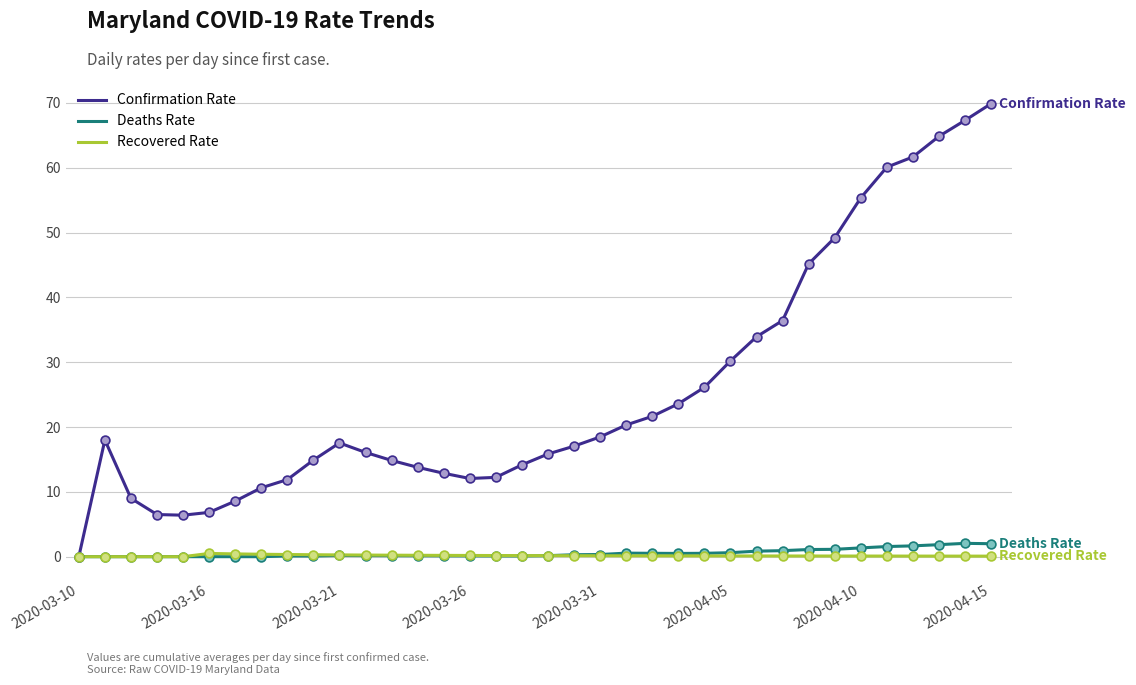

Is this an area chart (filled region under the line)?

No